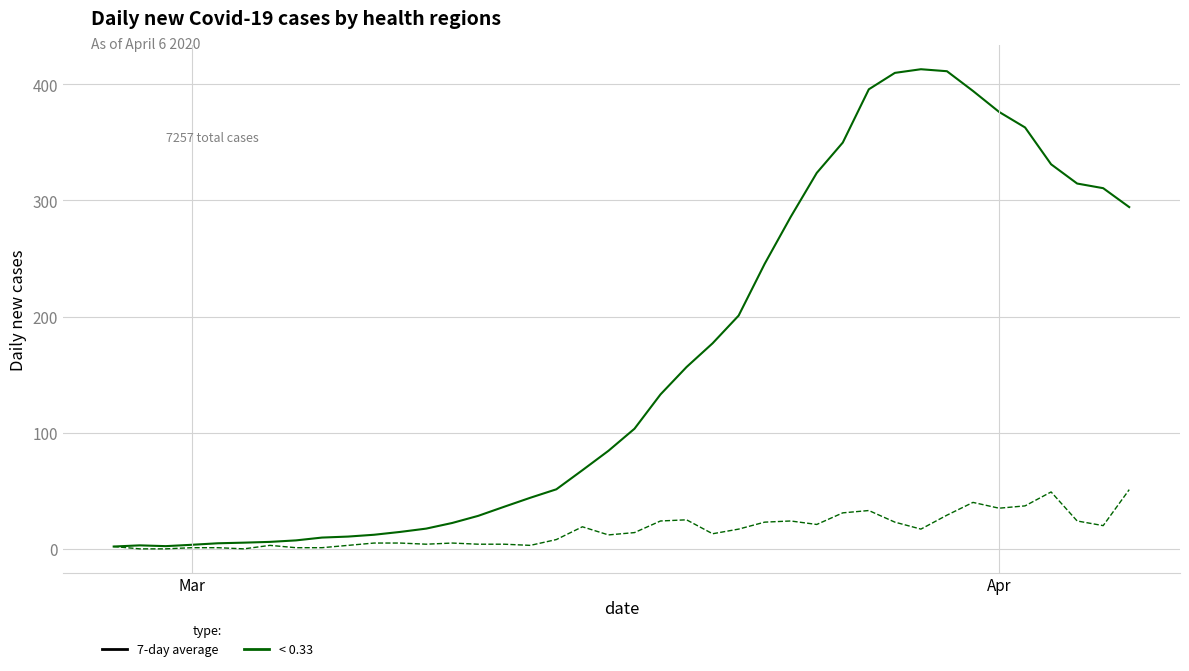

What is the greatest value displayed?

413.0